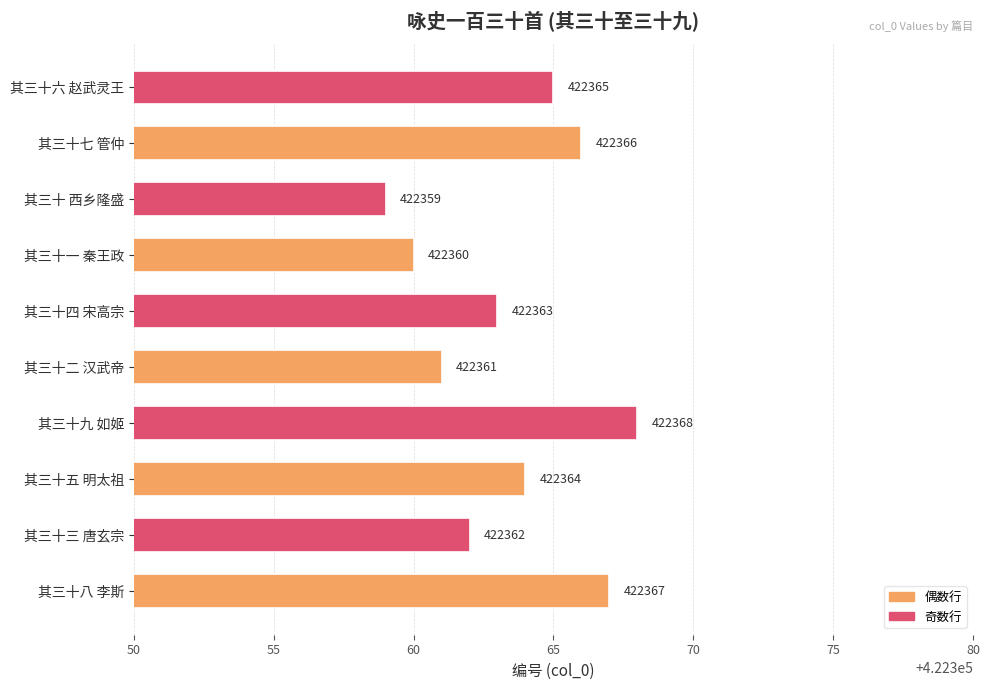

Which category has the lowest value across all series?

其三十 西乡隆盛